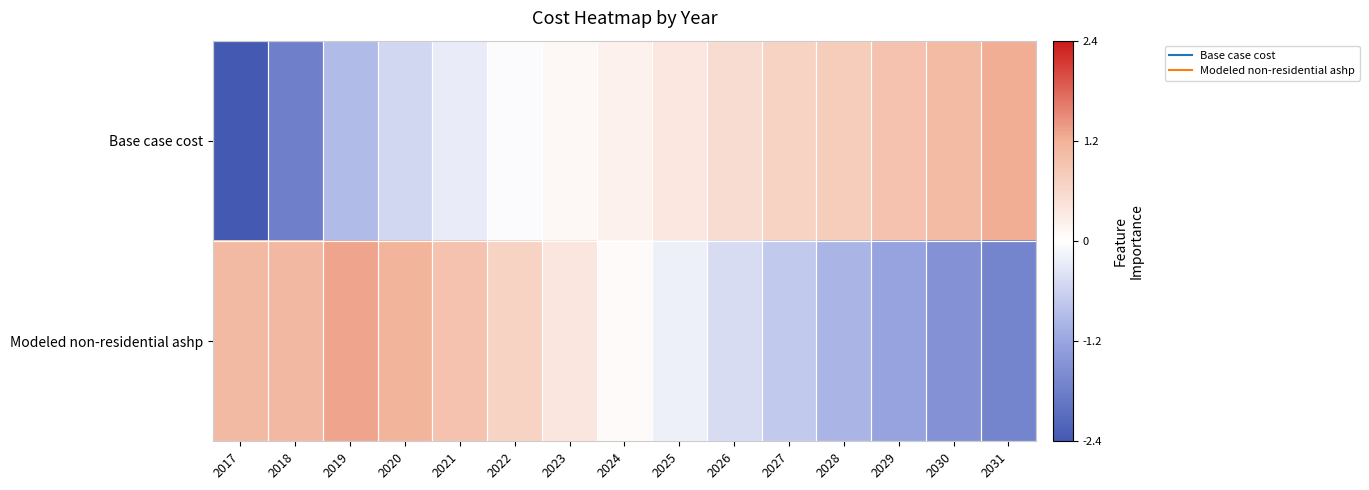

Reading right to left, list all the values displayed in this chart.

Base case cost: 2031=1.2	2030=1.1	2029=0.9	2028=0.8	2027=0.7	2026=0.5	2025=0.4	2024=0.2	2023=0.1	2022=-0.0	2021=-0.3	2020=-0.5	2019=-0.9	2018=-1.8	2017=-2.4
Modeled non-residential ashp: 2031=-1.7	2030=-1.5	2029=-1.2	2028=-1.0	2027=-0.7	2026=-0.5	2025=-0.2	2024=0.1	2023=0.4	2022=0.7	2021=0.9	2020=1.2	2019=1.3	2018=1.1	2017=1.1